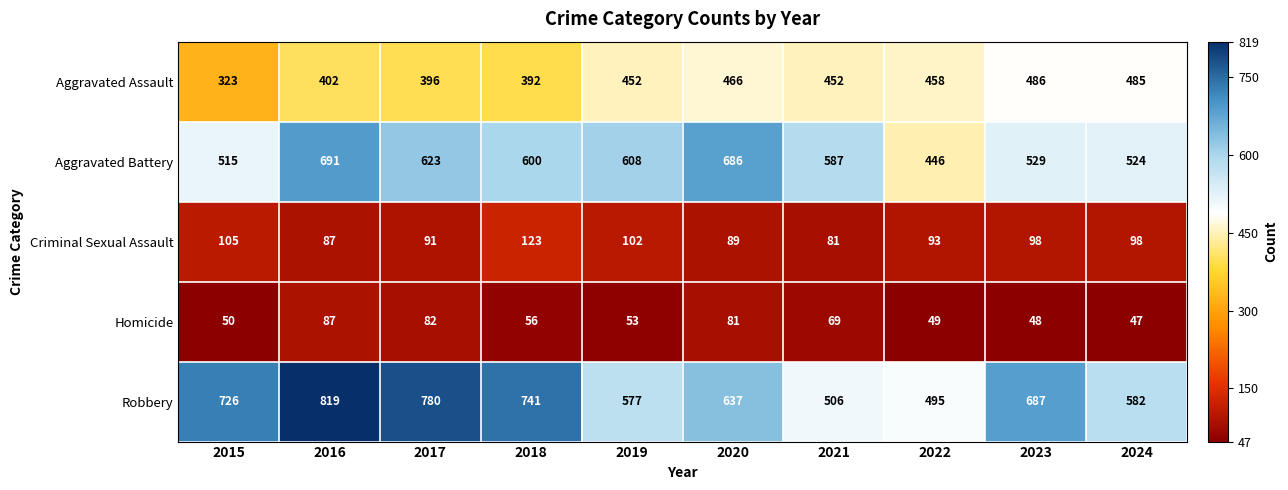

What is the average value of the Aggravated Assault series?

431